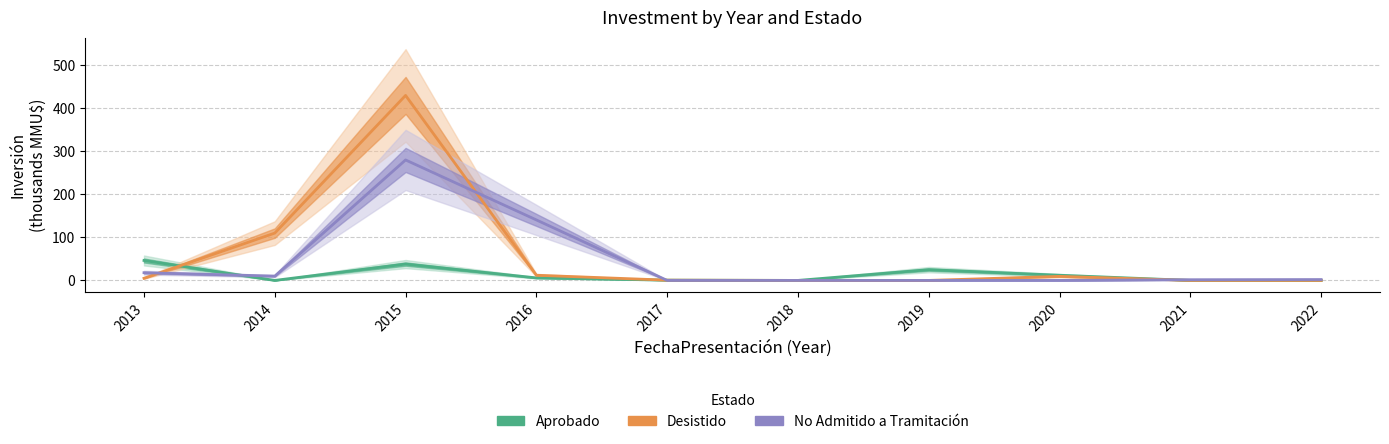

What is the average value of the Desistido series?

56.7